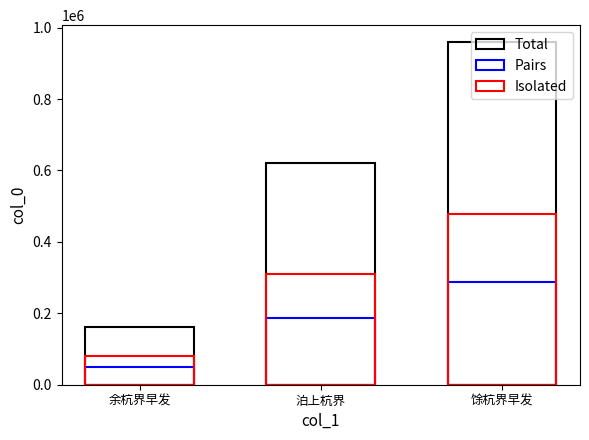

Is it true that the value at 泊上杭界 is 364482?

False